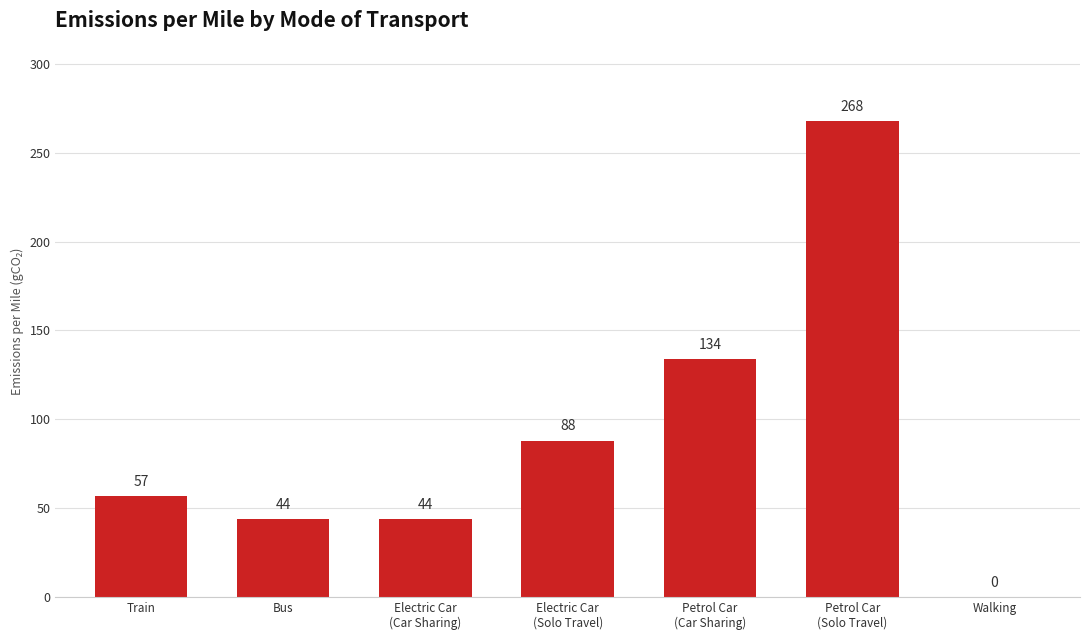

How many series are shown in this chart?

1